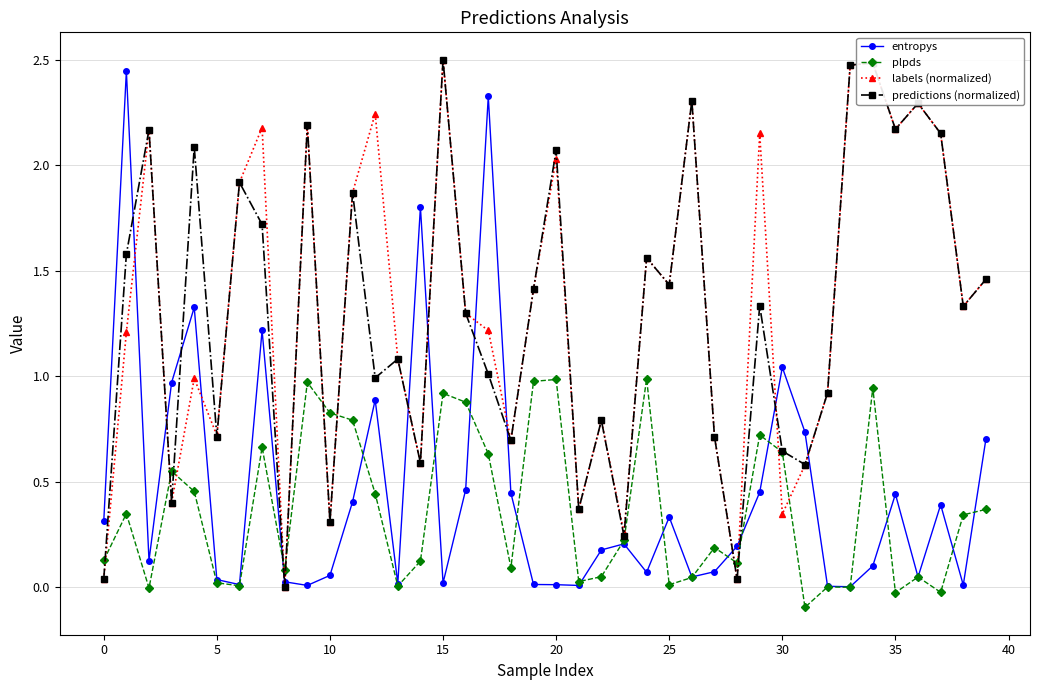

What is the value of the plpds point at the 12th from the left?

0.8